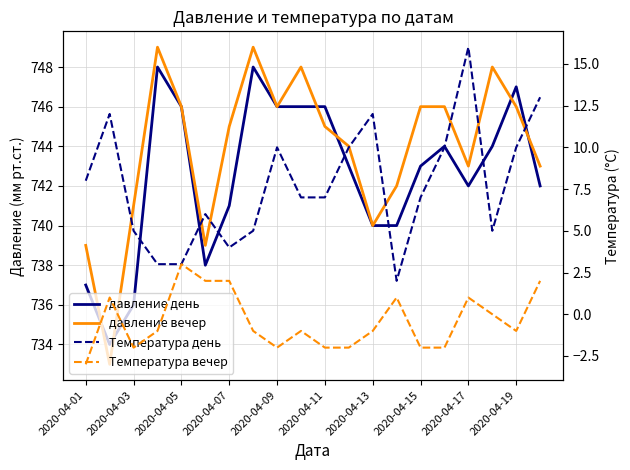

Which series has the largest total across all categories?

давление вечер